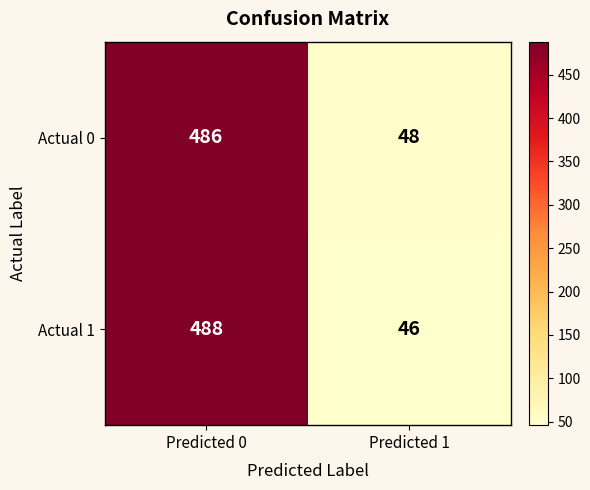

What is the difference between the Actual 0 values at Predicted 1 and Predicted 0?

438